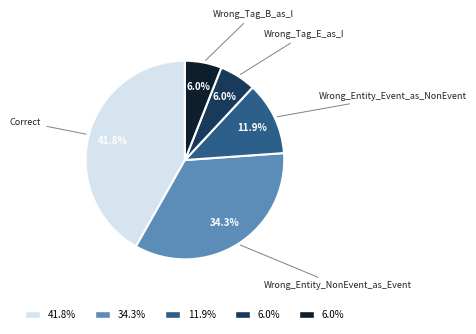

How many segments does this pie chart have?

5